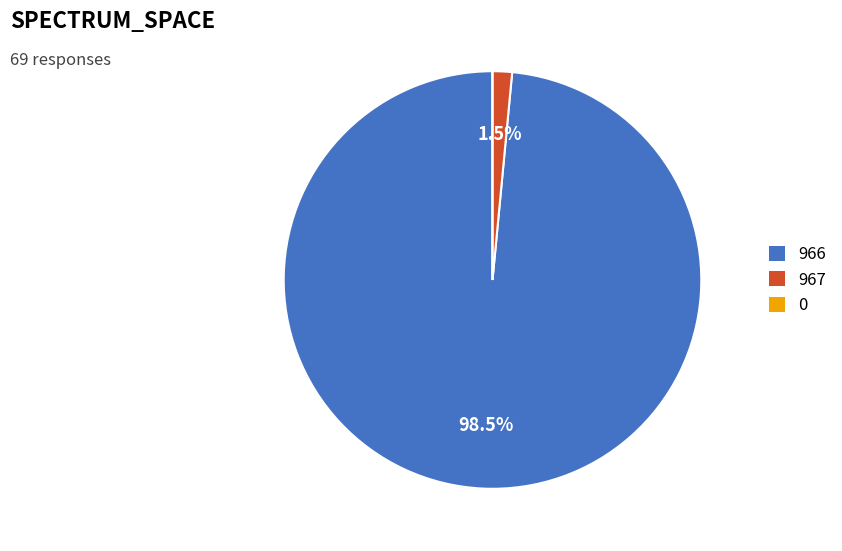

Is there any slice that represents more than half of the pie?

Yes